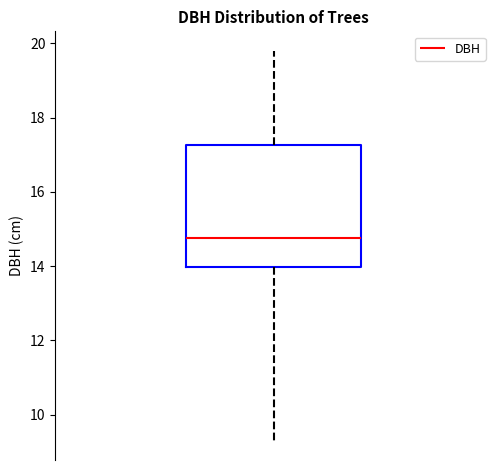

Read this box plot against the y-axis: the position of the median line, the range covered by the box, and the ends of both whiskers. The values are not printed on the chart, so give them approximately, as read against the axis.

median 14.8, box 14.0 to 17.2, whiskers 9.4 to 19.8